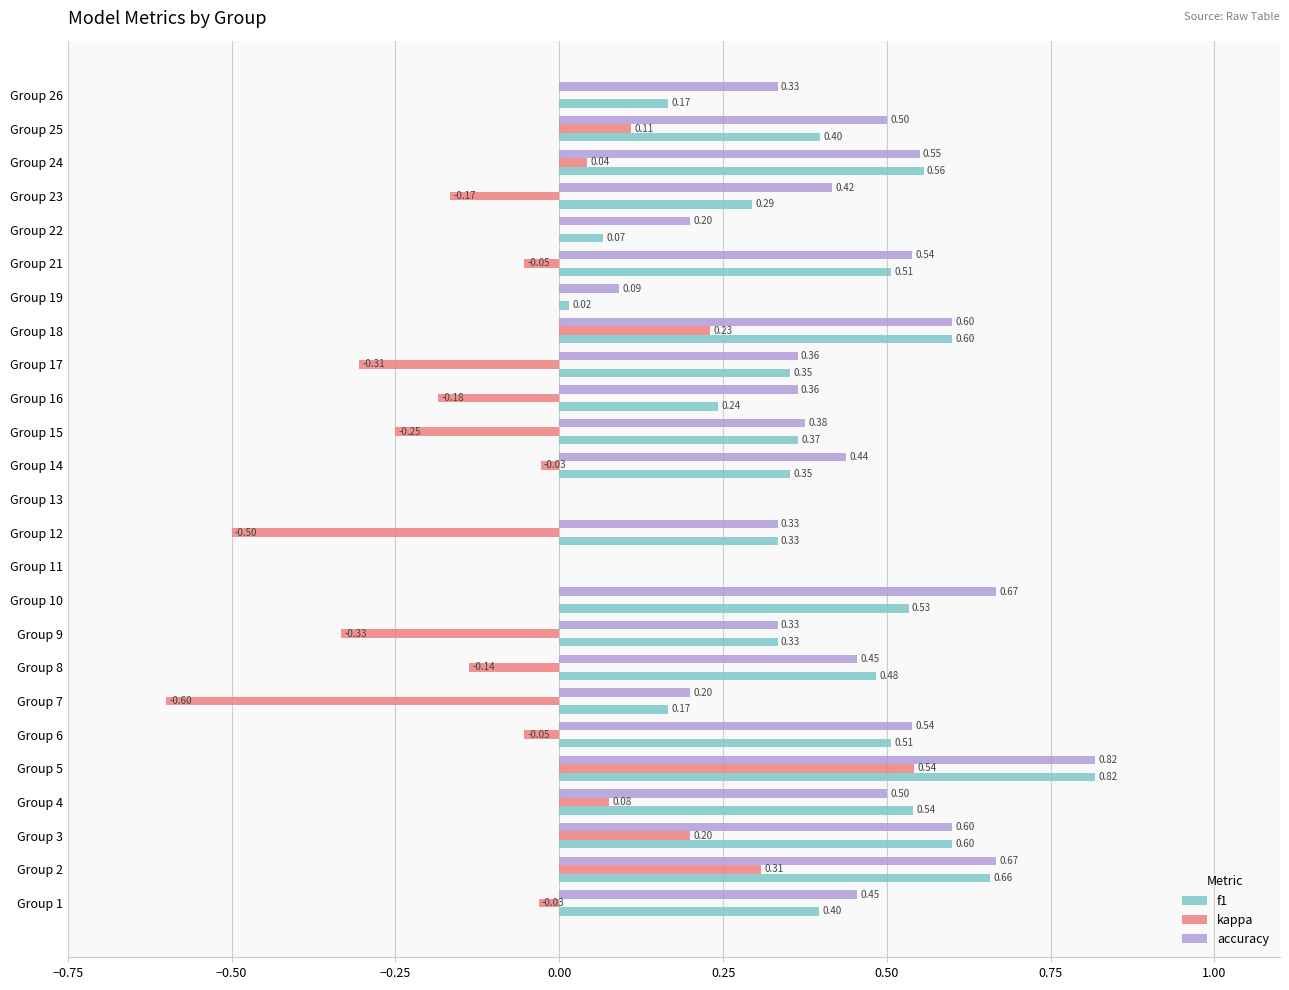

What is the sum of all accuracy values?

10.3